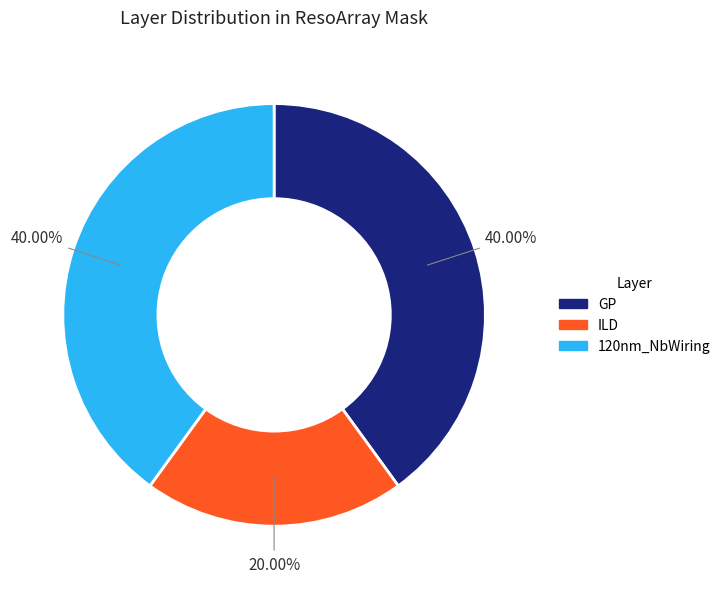

Is 120nm_NbWiring the majority of the pie?

No